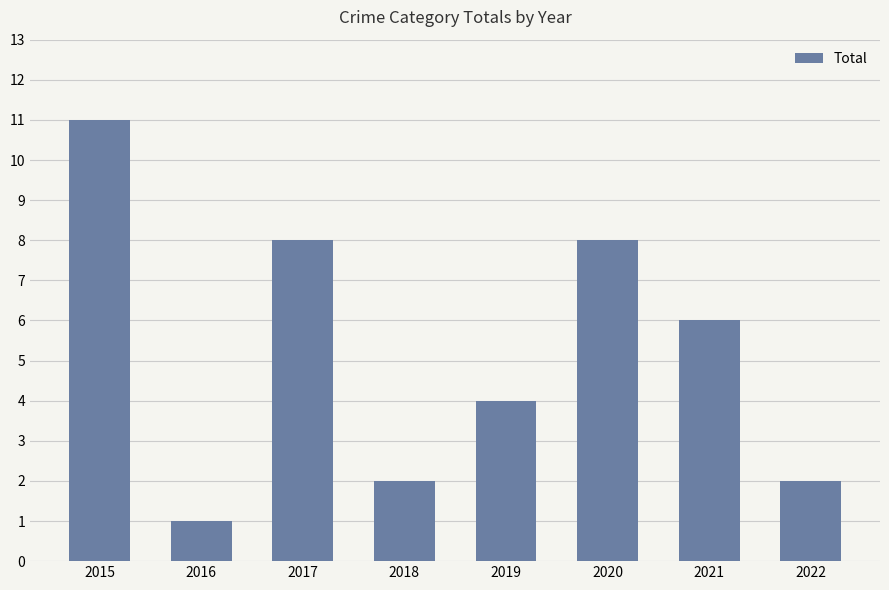

What is the value of the 1st bar from the left?

11